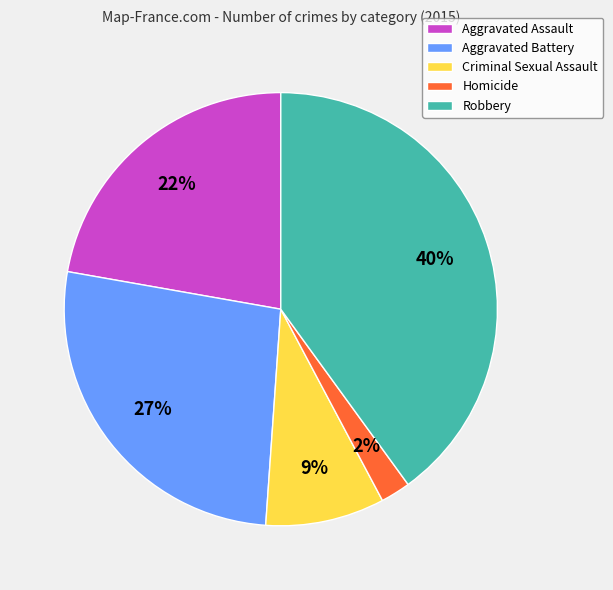

To the nearest percent, what is the combined percentage of Robbery and Aggravated Assault?

62%